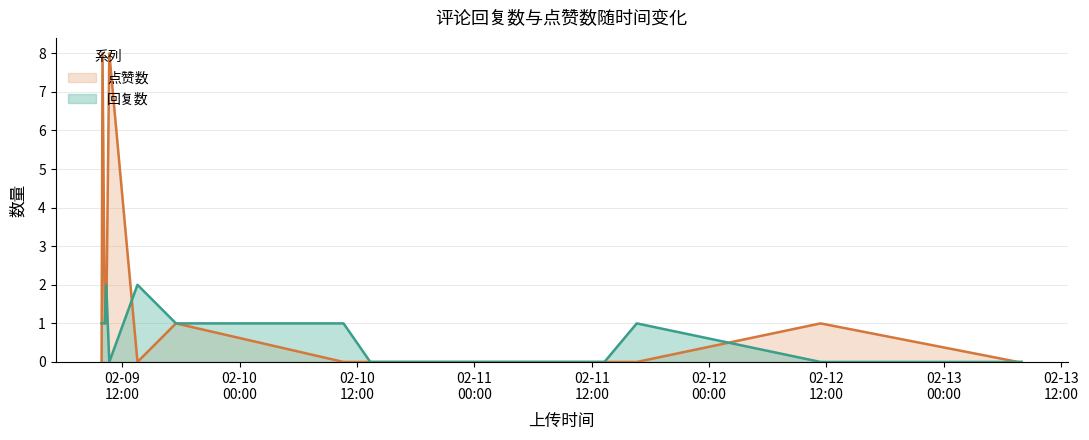

At which label does 点赞数 reach its minimum?

1675936405